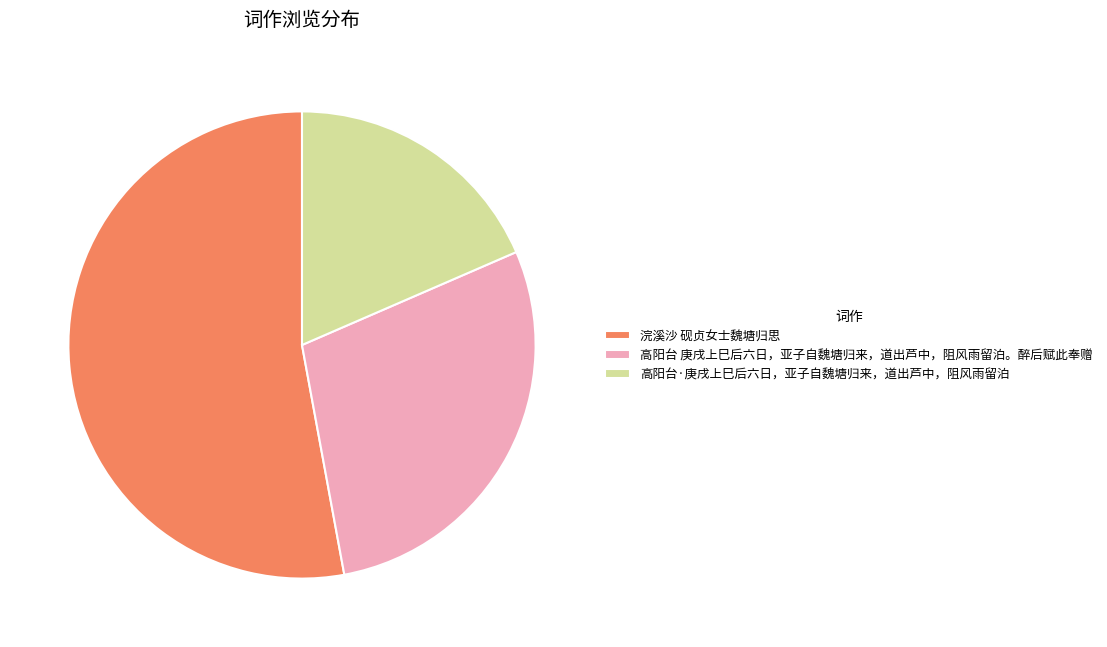

Is the sum of 高阳台·庚戌上巳后六日，亚子自魏塘归来，道出芦中，阻风雨留泊 and 高阳台 庚戌上巳后六日，亚子自魏塘归来，道出芦中，阻风雨留泊。醉后赋此奉赠 greater than half?

No